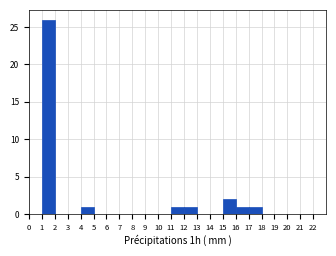

Reading left to right, transcribe this chart: for each bar, give the range it covers on the x-axis and its height. The values are not printed on the chart, so give them approximately, as read against the axis.

0 to 1: 0
1 to 2: 26
2 to 3: 0
3 to 4: 0
4 to 5: 1
5 to 6: 0
6 to 7: 0
7 to 8: 0
8 to 9: 0
9 to 10: 0
10 to 11: 0
11 to 12: 1
12 to 13: 1
13 to 14: 0
14 to 15: 0
15 to 16: 2
16 to 17: 1
17 to 18: 1
18 to 19: 0
19 to 20: 0
20 to 21: 0
21 to 22: 0
22 to 23: 0